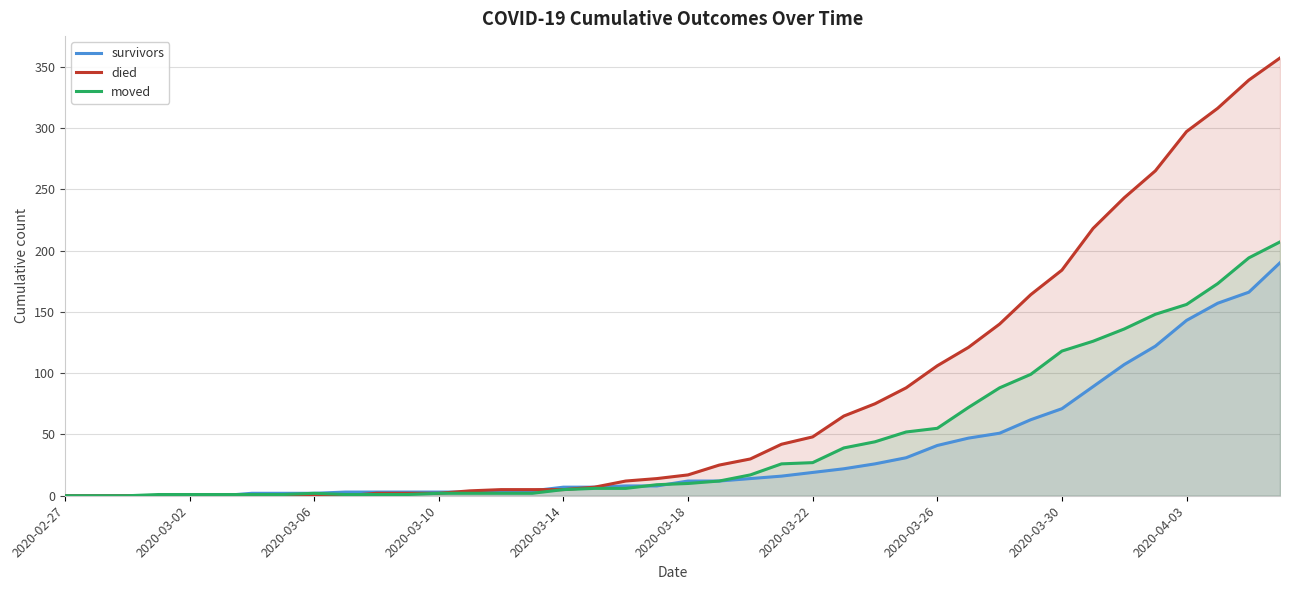

How many data points in survivors are less than 12?

20